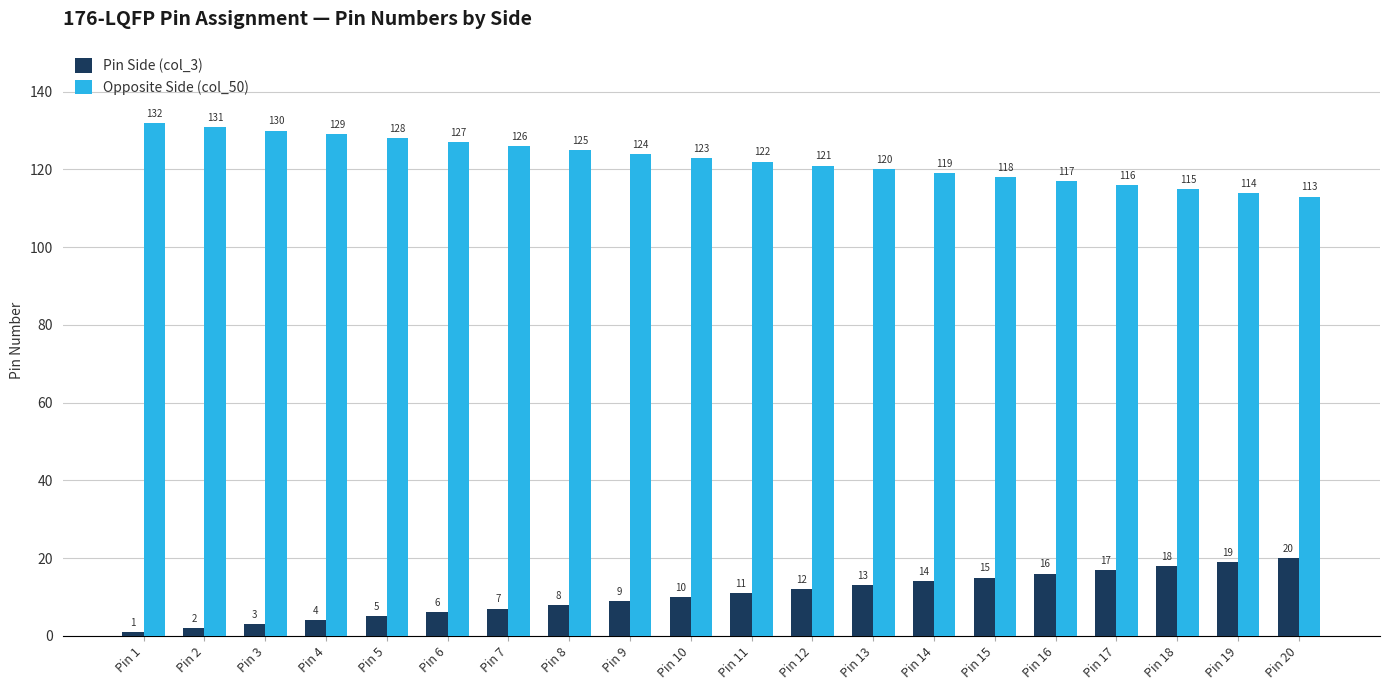

List the series in order of their peak value, highest first.

Opposite Side (col_50), Pin Side (col_3)